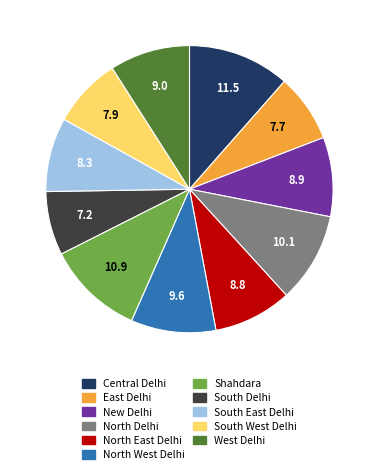

What is the ratio of the value at North West Delhi to the value at Shahdara?

0.9